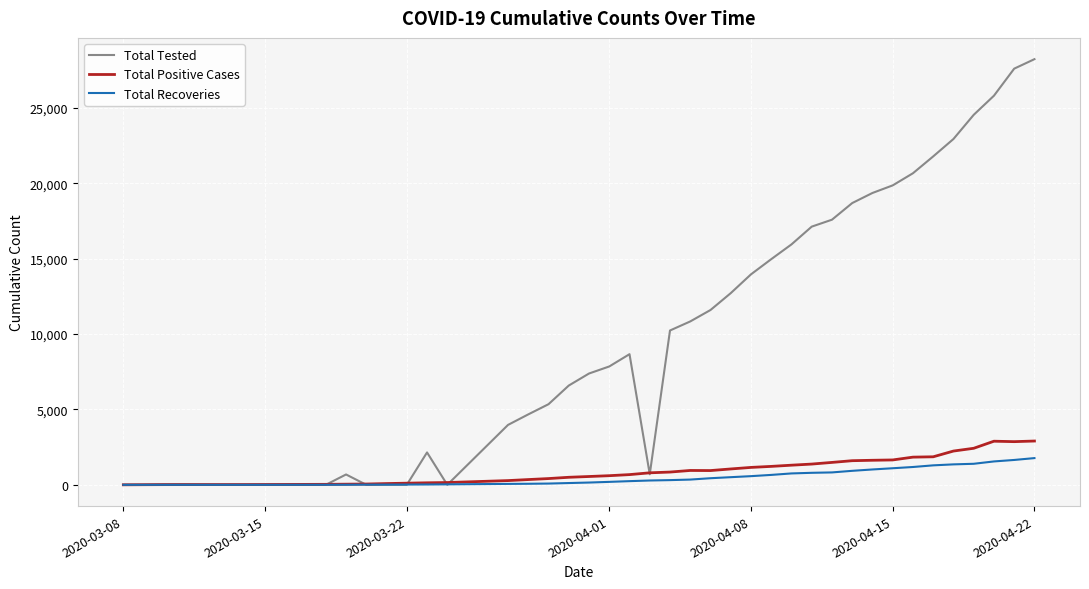

In Total Positive Cases, how many points are lower than both neighbors (excluding endpoints)?

2